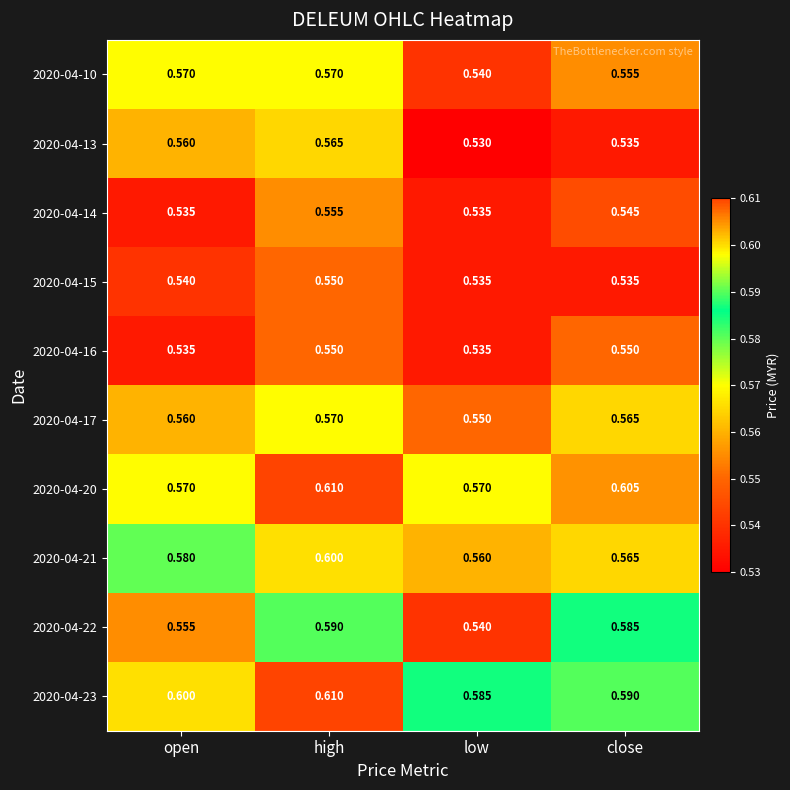

Is the value of 2020-04-20 at high greater than the value of 2020-04-22 at close?

Yes